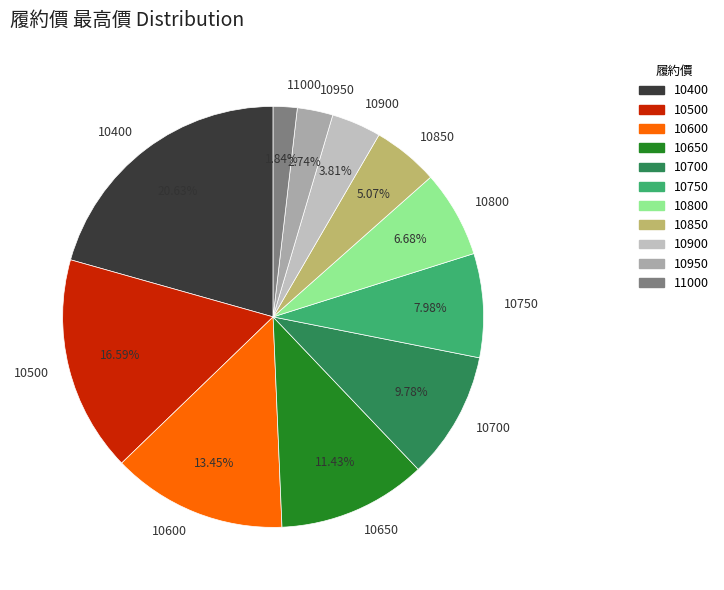

How many segments does this pie chart have?

11